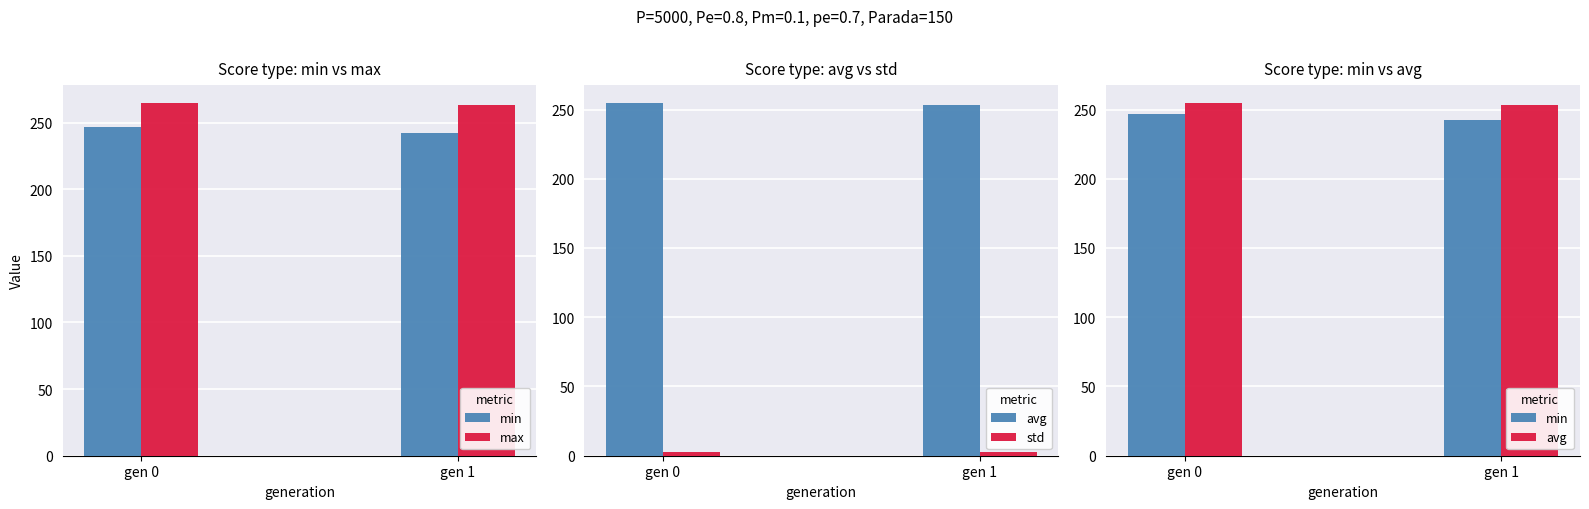

Reading right to left, transcribe all the data shown in this chart.

min: gen 1=242.4	gen 0=246.4
max: gen 1=263.5	gen 0=264.9
avg: gen 1=253.5	gen 0=254.9
std: gen 1=2.5	gen 0=2.7